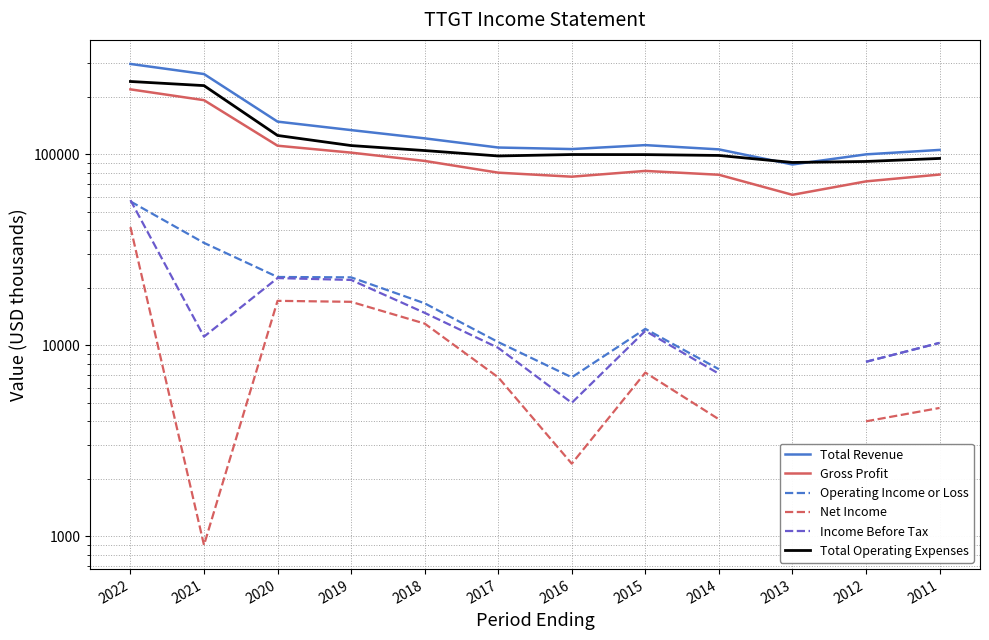

How many interior local peaks does the Income Before Tax series have?

2